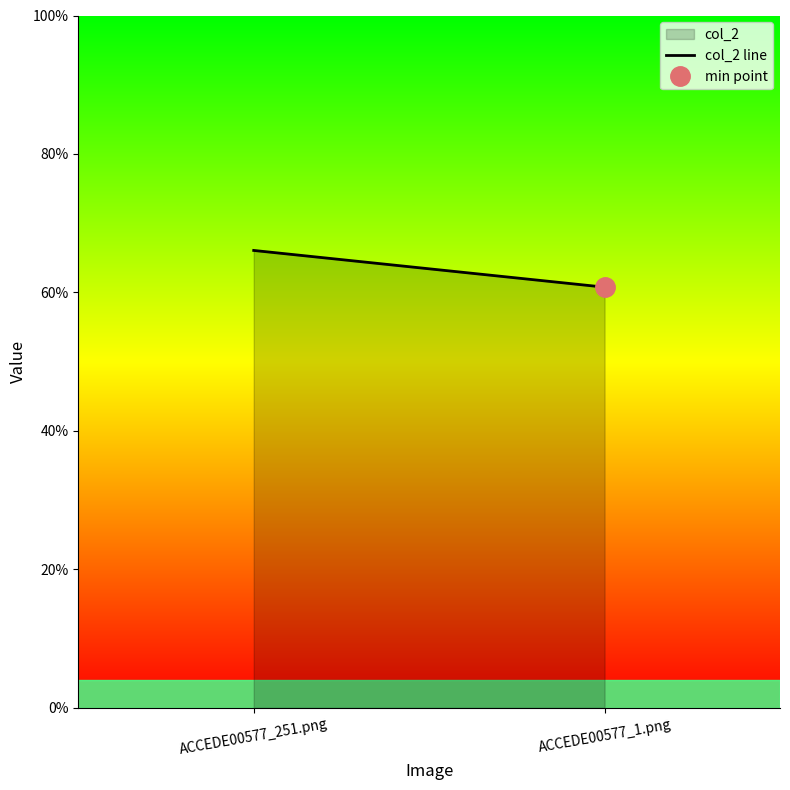

What is the smallest value displayed?

0.6